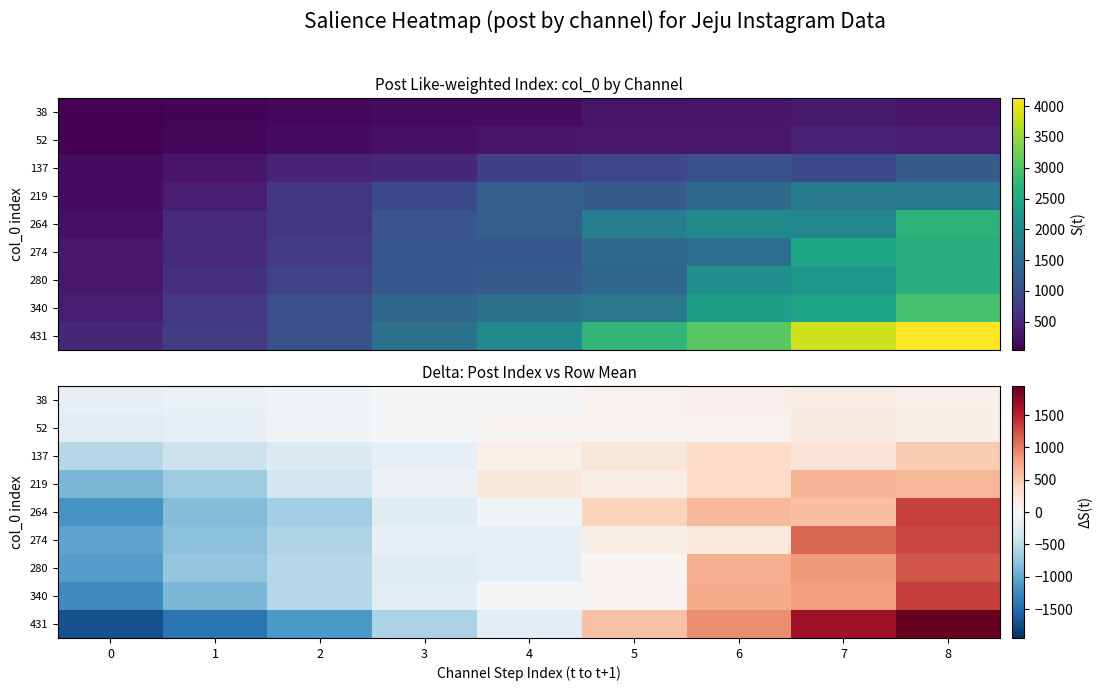

What is the difference between the second highest and second lowest values in the 340 series?

1692.8